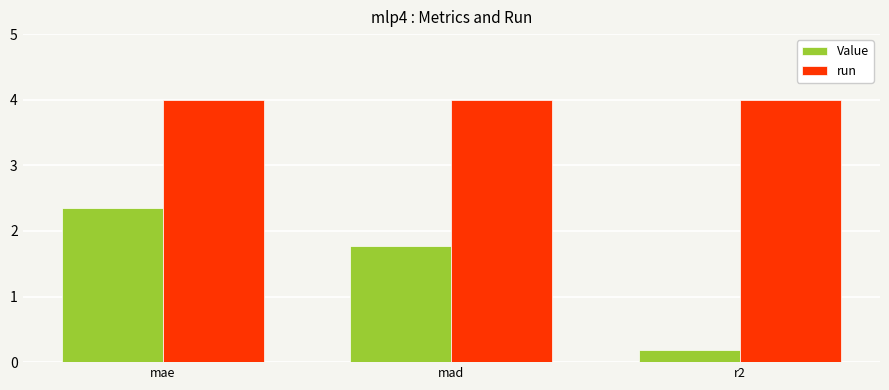

At which label does Value reach its minimum?

r2